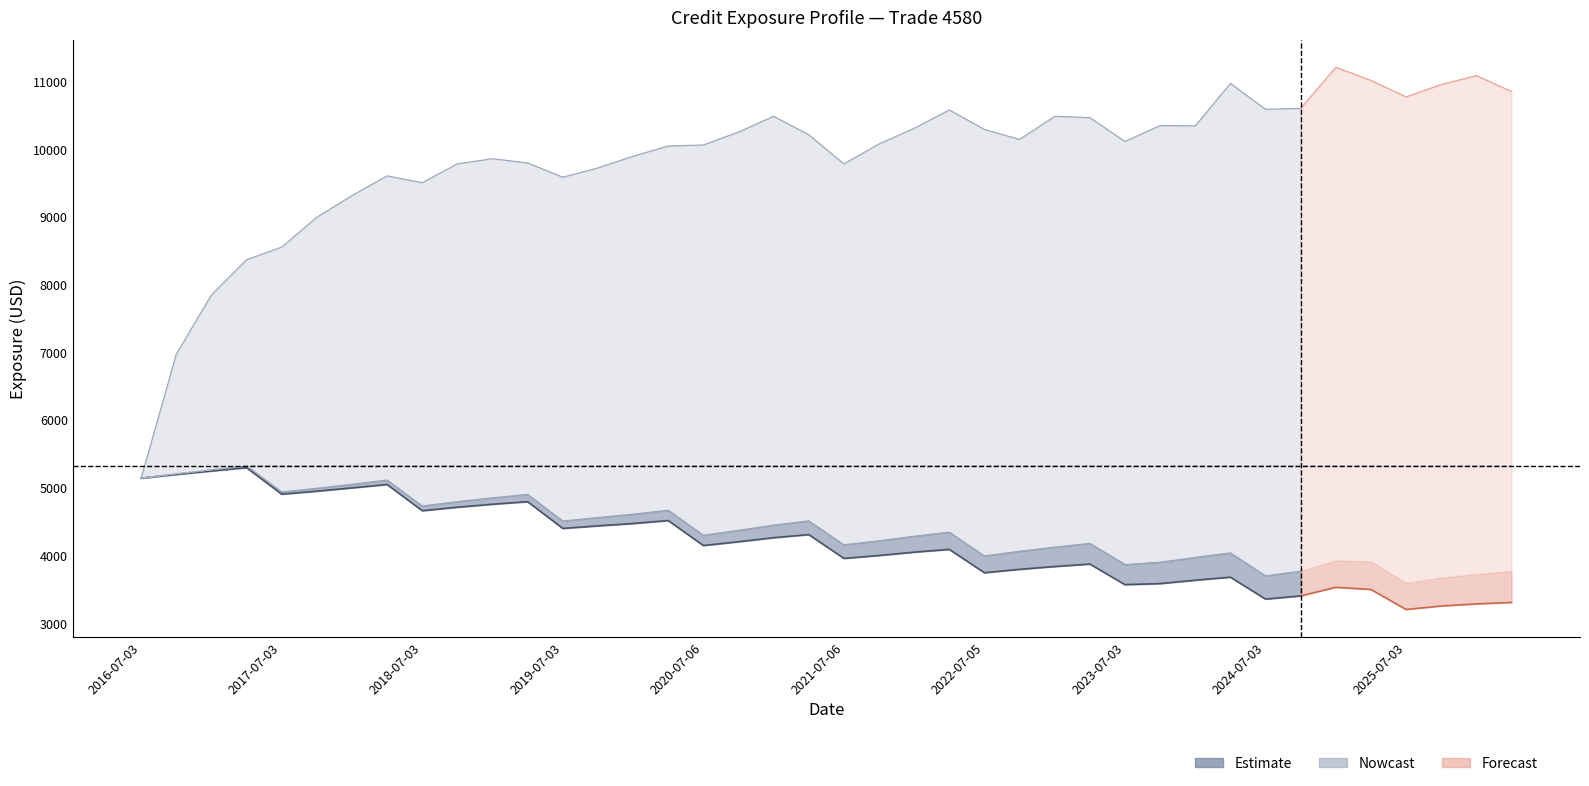

Which category has the highest value across all series?

2025-01-03